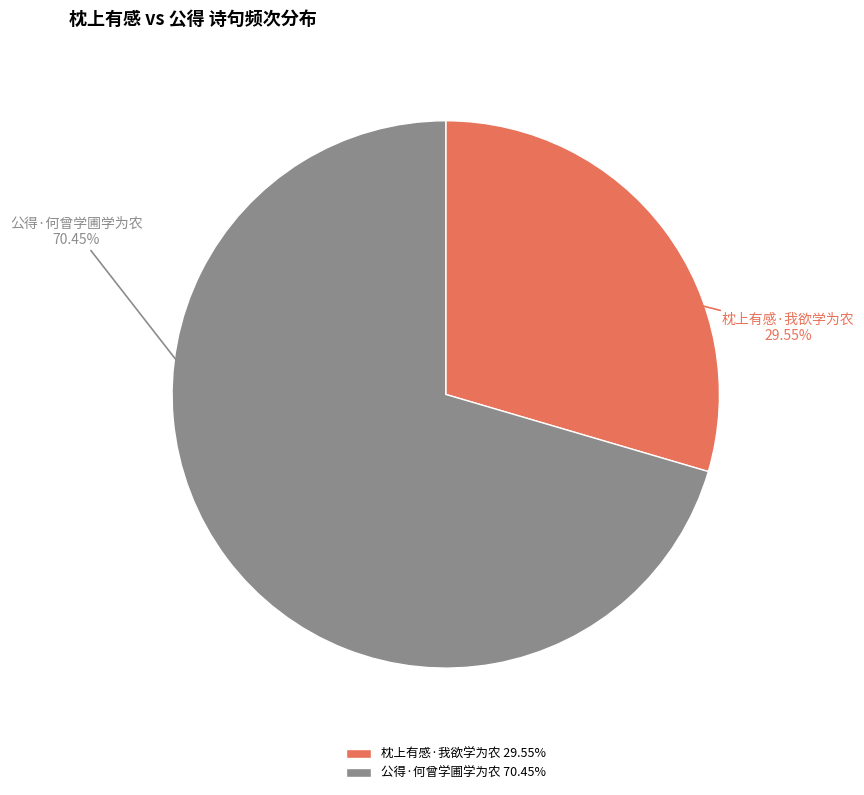

To the nearest percent, what portion does 枕上有感·我欲学为农 represent?

30%